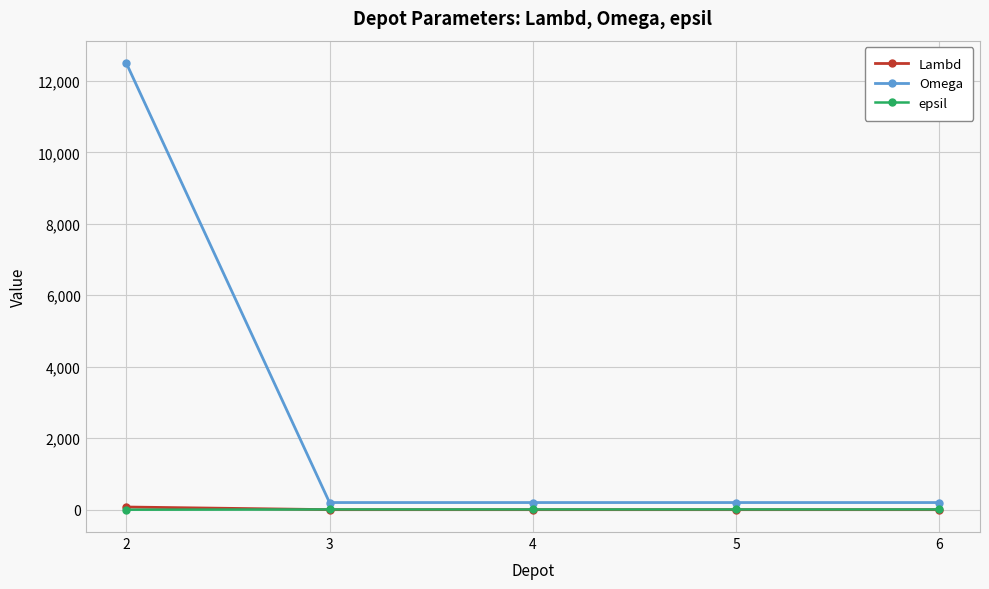

What is the difference between the Lambd values at 2 and 5?

74